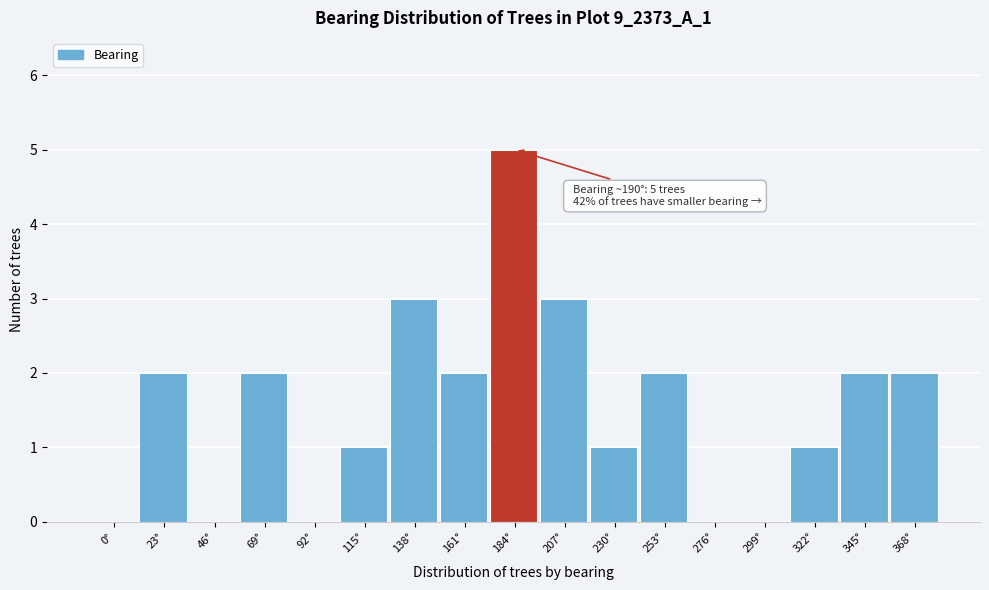

Reading right to left, list all the values displayed in this chart.

368°=2	345°=2	322°=1	299°=0	276°=0	253°=2	230°=1	207°=3	184°=5	161°=2	138°=3	115°=1	92°=0	69°=2	46°=0	23°=2	0°=0